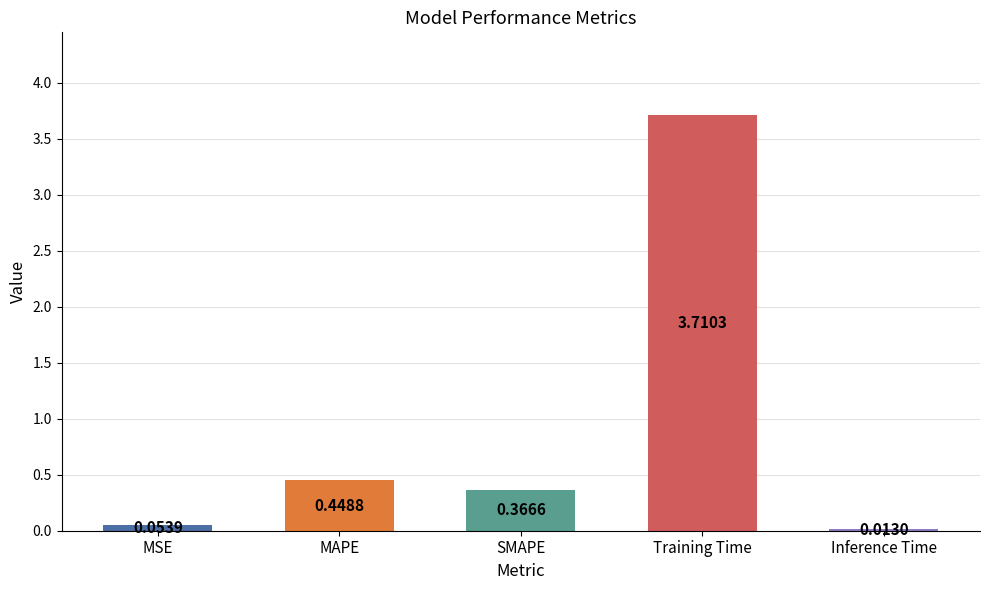

What is the average value?

0.9